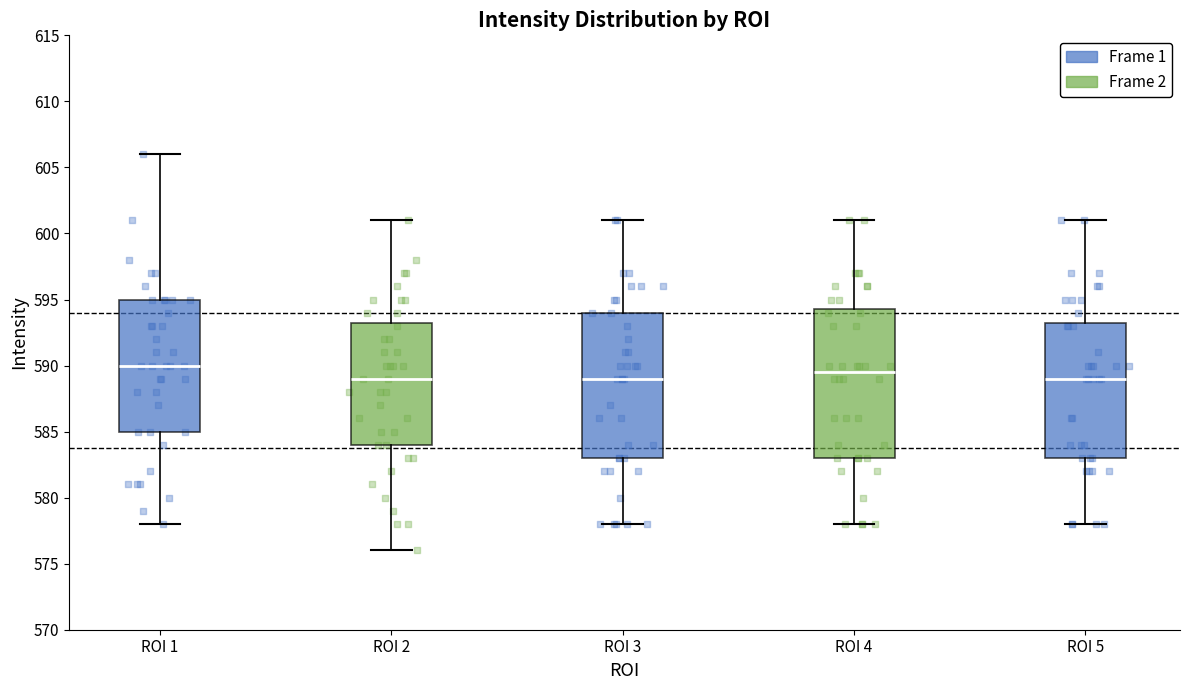

Reading left to right, transcribe this box plot: for each box, give where its median line is, the range the box spans, and where its two whiskers end, as read against the y-axis. The values are not printed on the chart, so give them approximately, as read against the axis.

ROI 1: median 590.0, box 585.0 to 595.0, whiskers 578.0 to 606.0
ROI 2: median 589.0, box 584.0 to 593.5, whiskers 576.0 to 601.0
ROI 3: median 589.0, box 583.0 to 594.0, whiskers 578.0 to 601.0
ROI 4: median 589.5, box 583.0 to 594.5, whiskers 578.0 to 601.0
ROI 5: median 589.0, box 583.0 to 593.5, whiskers 578.0 to 601.0